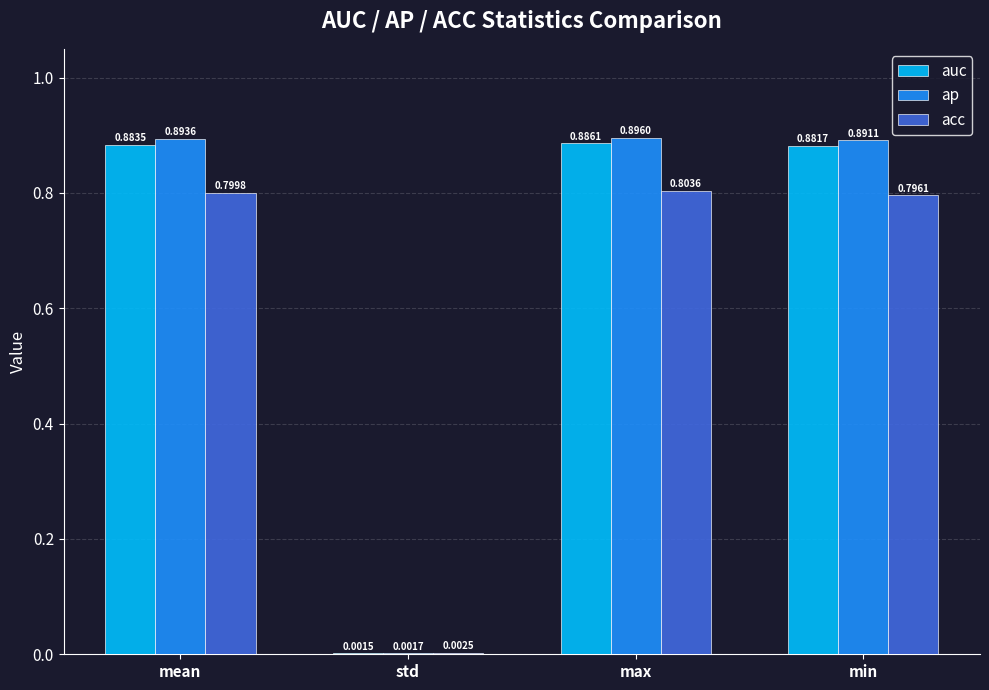

Which series has the largest total across all categories?

ap